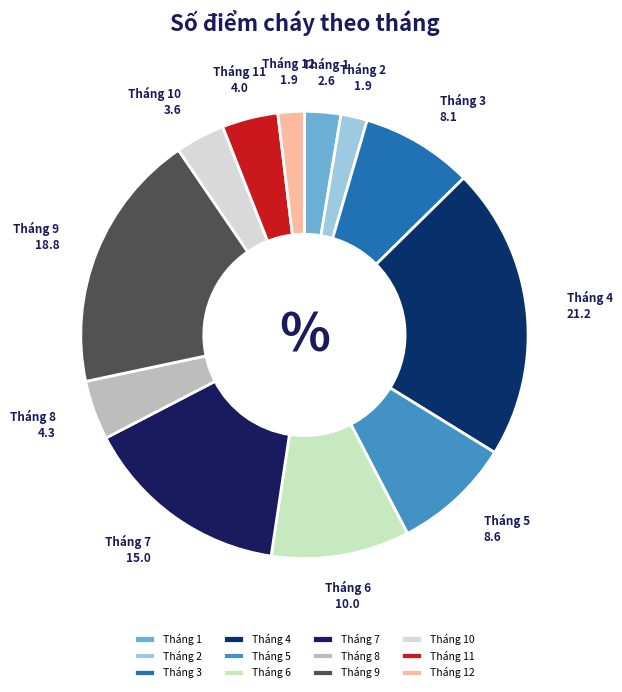

Which category has the biggest portion of the pie?

Tháng 4